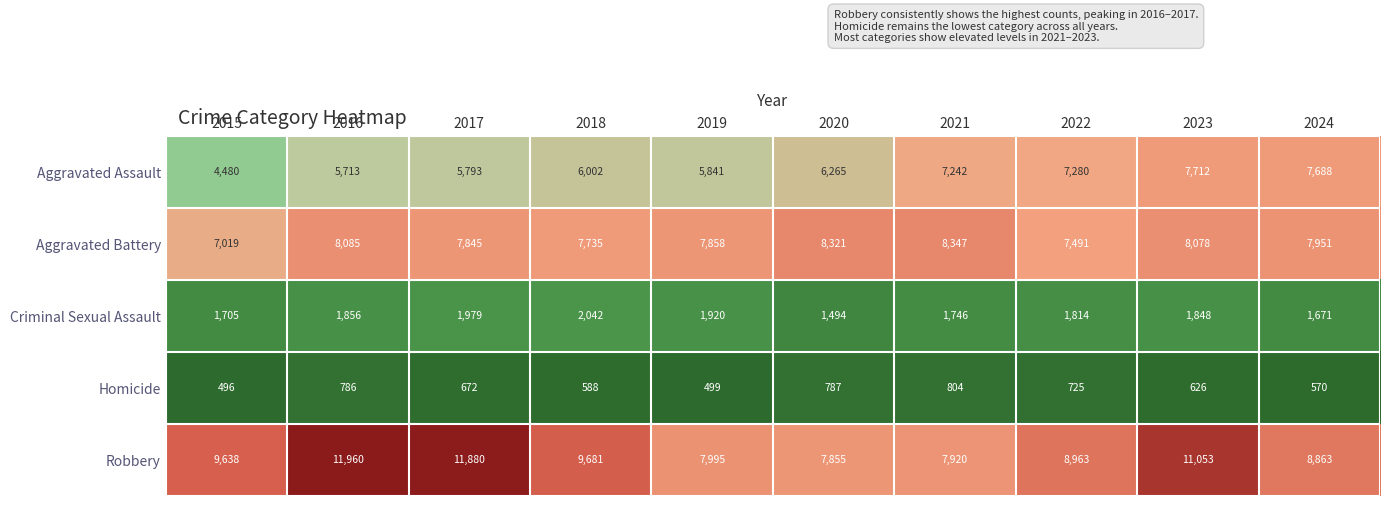

Is it true that Criminal Sexual Assault equals 1979 at 2017?

True